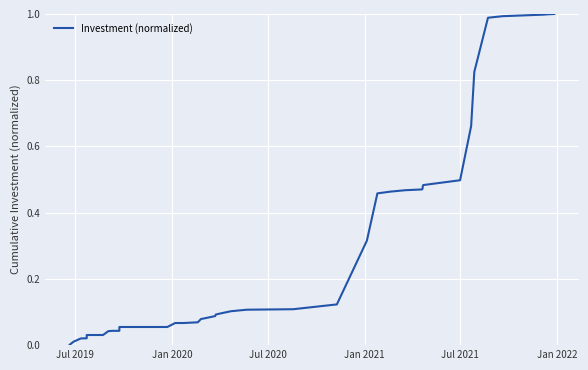

Reading right to left, list all the values displayed in this chart.

1.0	1.0	1.0	1.0	1.0	0.8	0.7	0.5	0.5	0.5	0.5	0.5	0.5	0.5	0.5	0.3	0.1	0.1	0.1	0.1	0.1	0.1	0.1	0.1	0.1	0.1	0.1	0.1	0.1	0.1	0.0	0.0	0.0	0.0	0.0	0.0	0.0	0.0	0.0	0.0